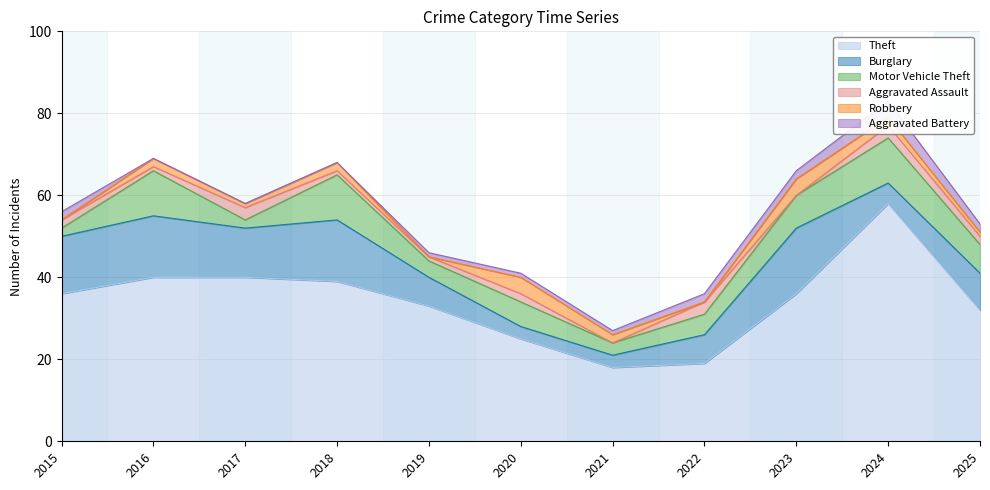

How many distinct data groups are displayed?

6